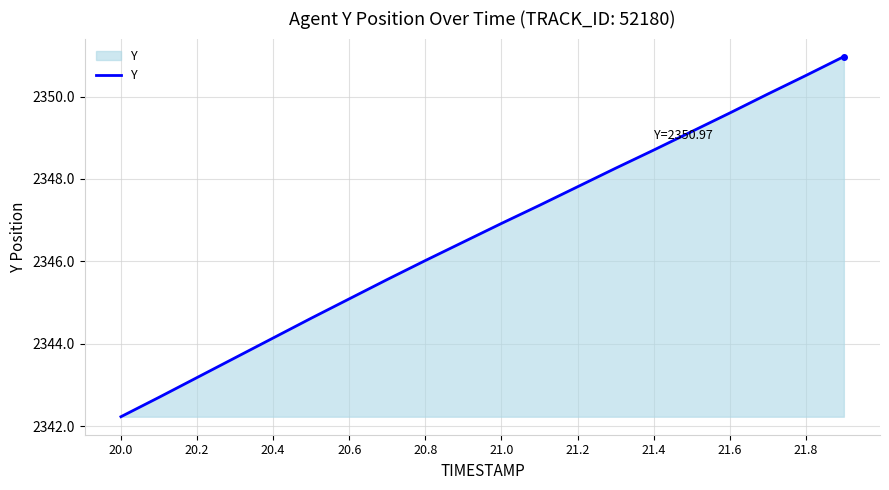

What is the difference between the maximum and minimum values?

8.7